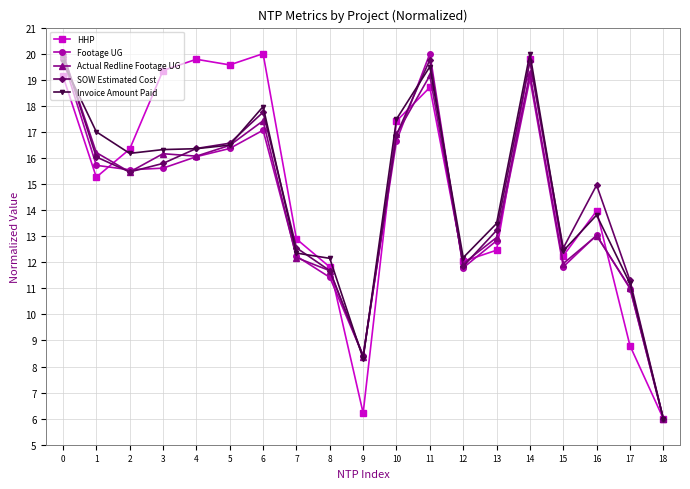

What is the sum of the Actual Redline Footage UG values at 16 and 5?

29.5